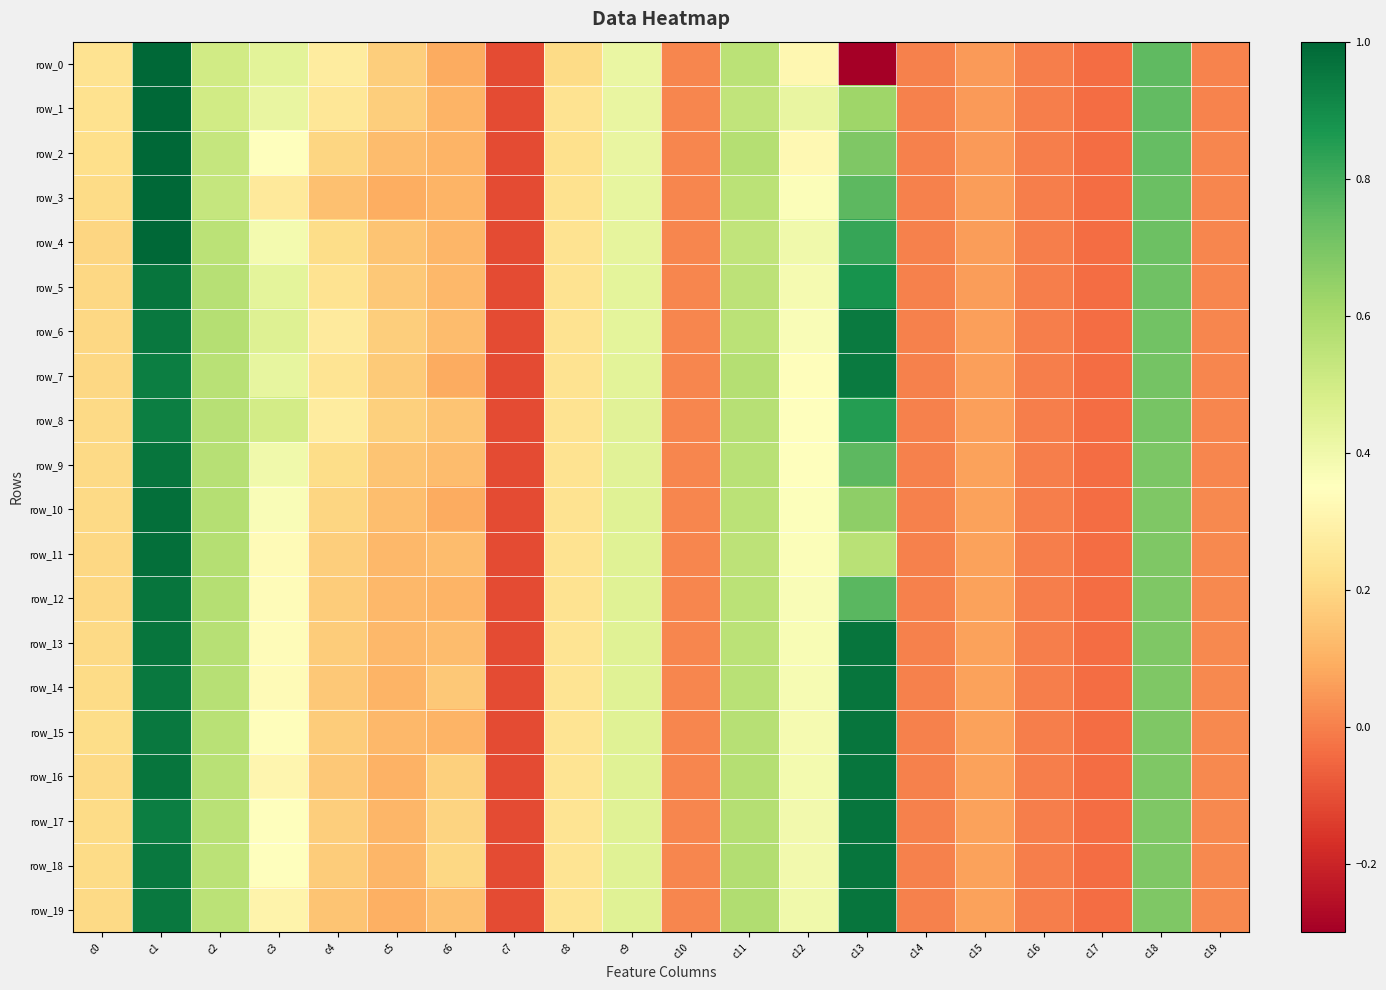

What is the difference between the maximum and minimum values in the row_11 series?

1.1